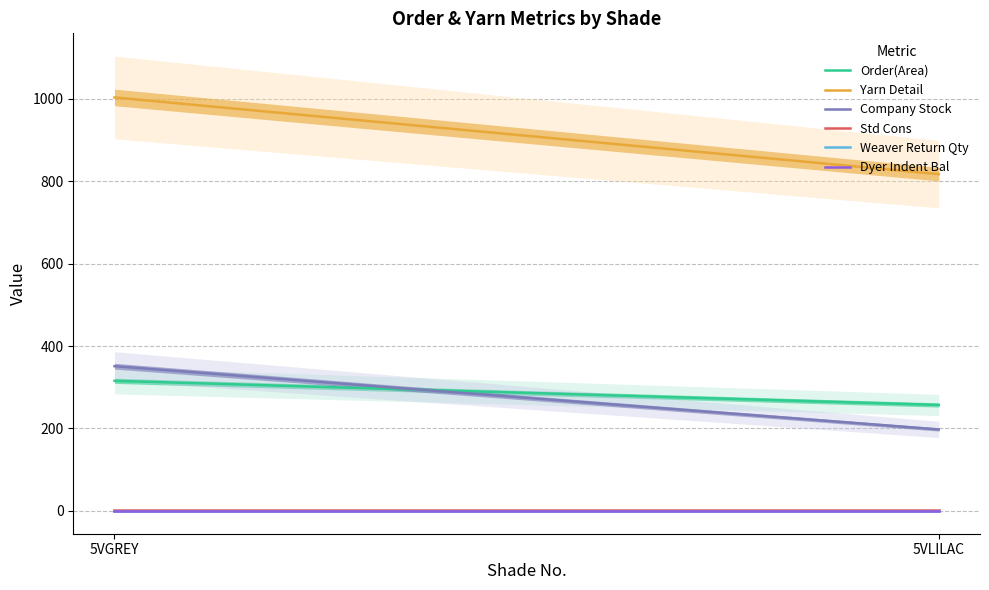

At 5VLILAC, list the series in order from smallest to largest.

Weaver Return Qty, Dyer Indent Bal, Std Cons, Company Stock, Order(Area), Yarn Detail